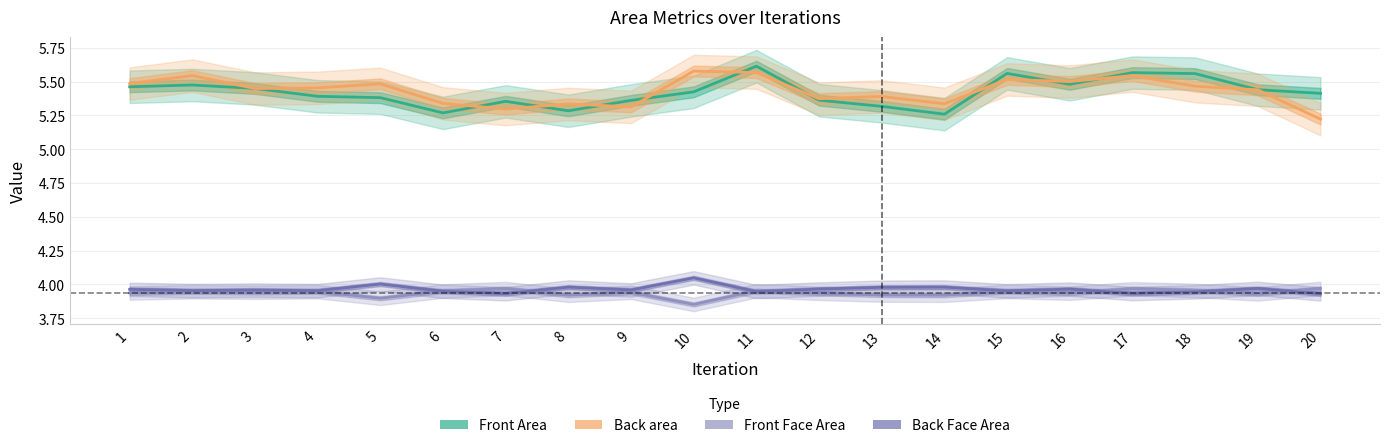

Between 7 and 2, which is larger?

2